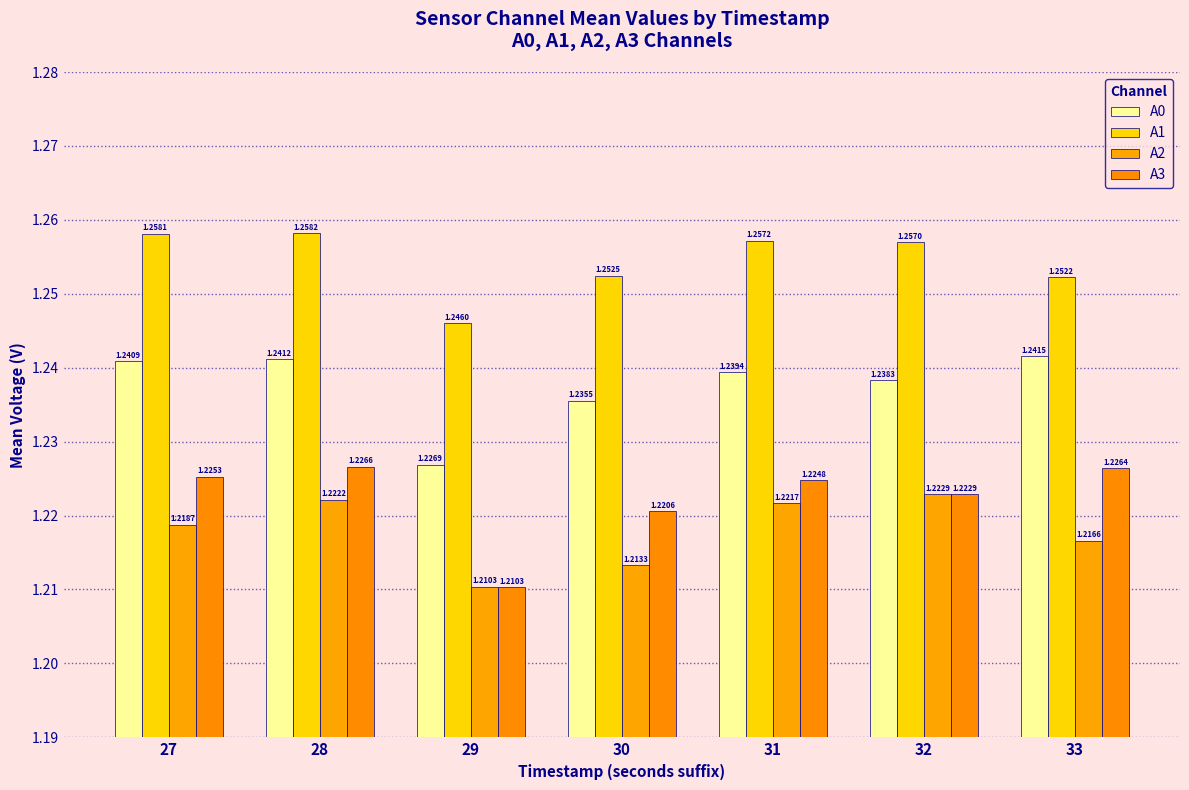

What is the total value across all series at 29?

4.9